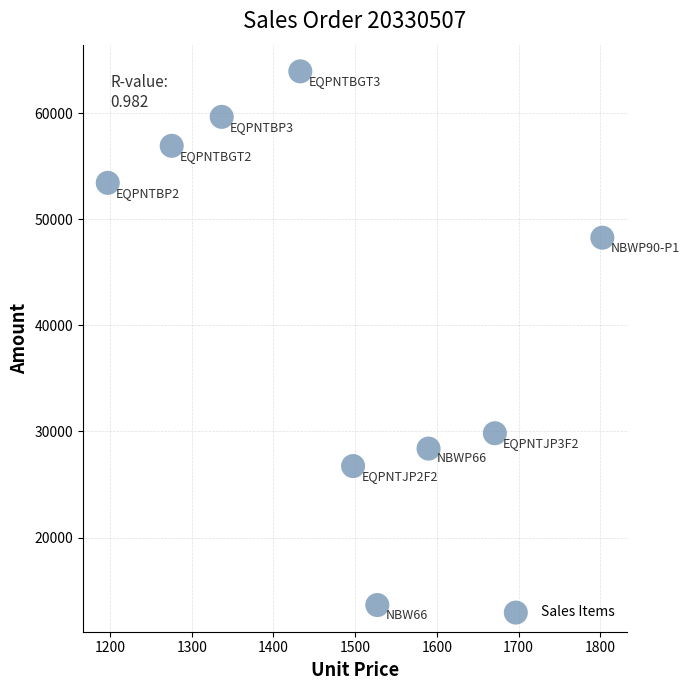

What is the range of X values (max minus min)?

605.1